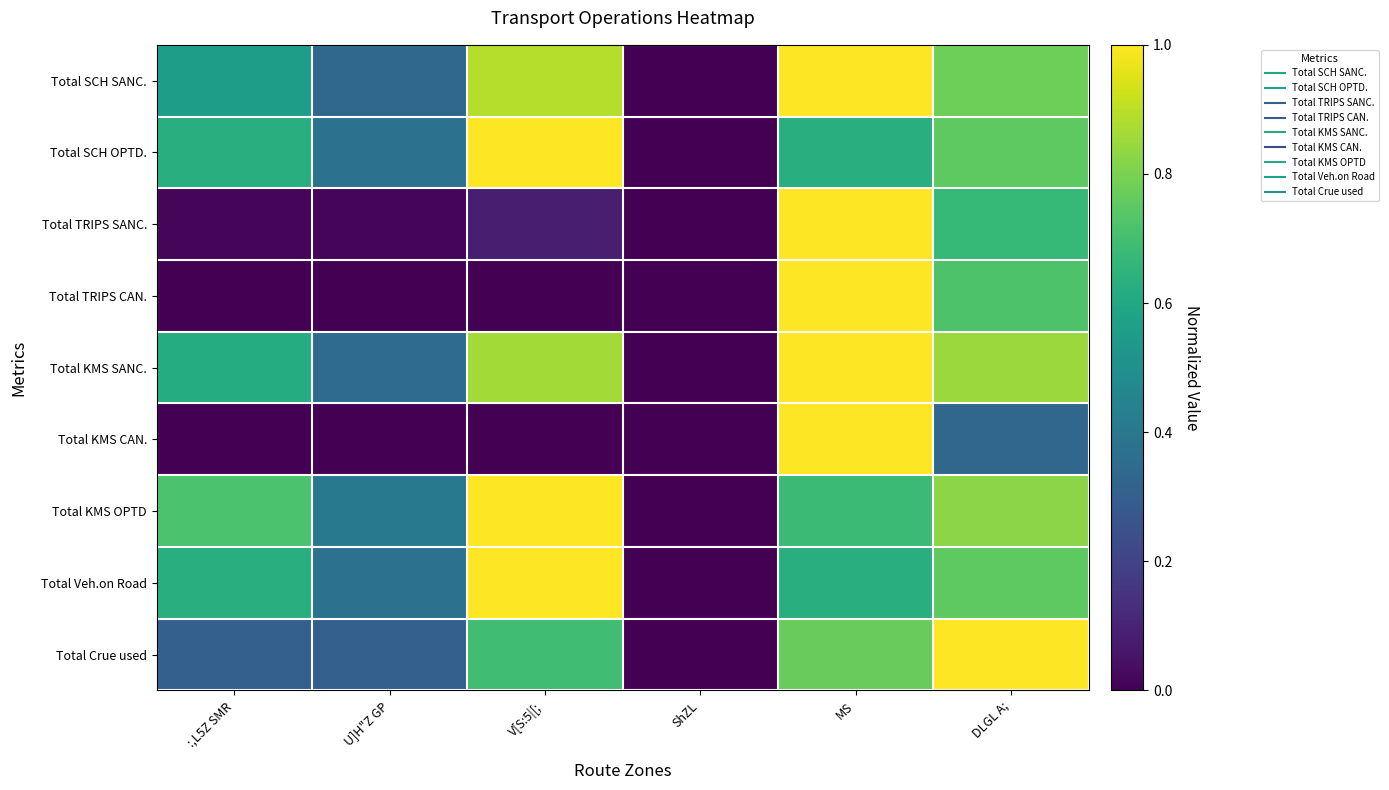

At MS, list the series in order from largest to smallest.

Total SCH SANC., Total TRIPS SANC., Total TRIPS CAN., Total KMS SANC., Total KMS CAN., Total Crue used, Total KMS OPTD, Total SCH OPTD., Total Veh.on Road